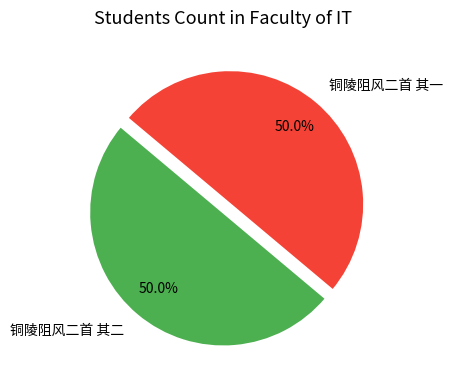

How much of the chart is everything except 铜陵阻风二首 其二?

50.0%